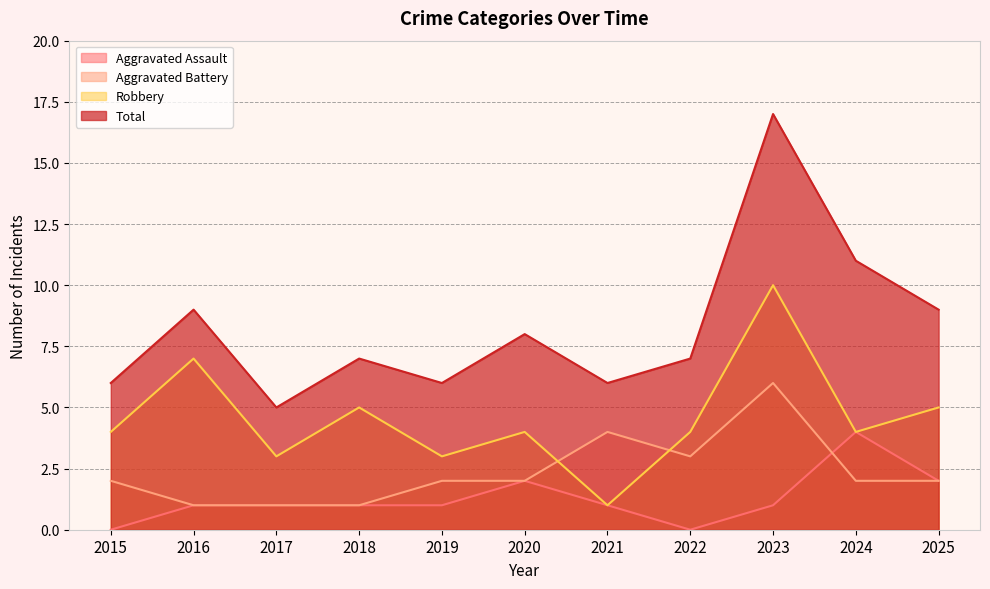

After their last crossing, which series has the higher values: Robbery or Aggravated Battery?

Robbery